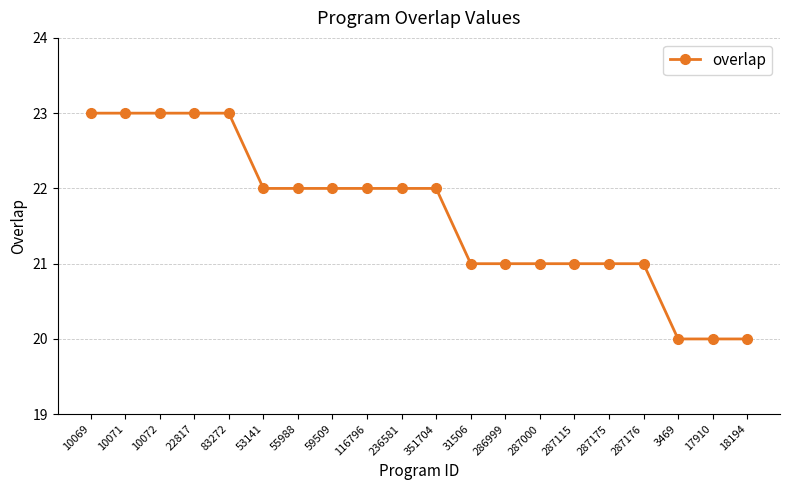

Approximately how many times larger is the value at 3469 compared to 116796?

0.9